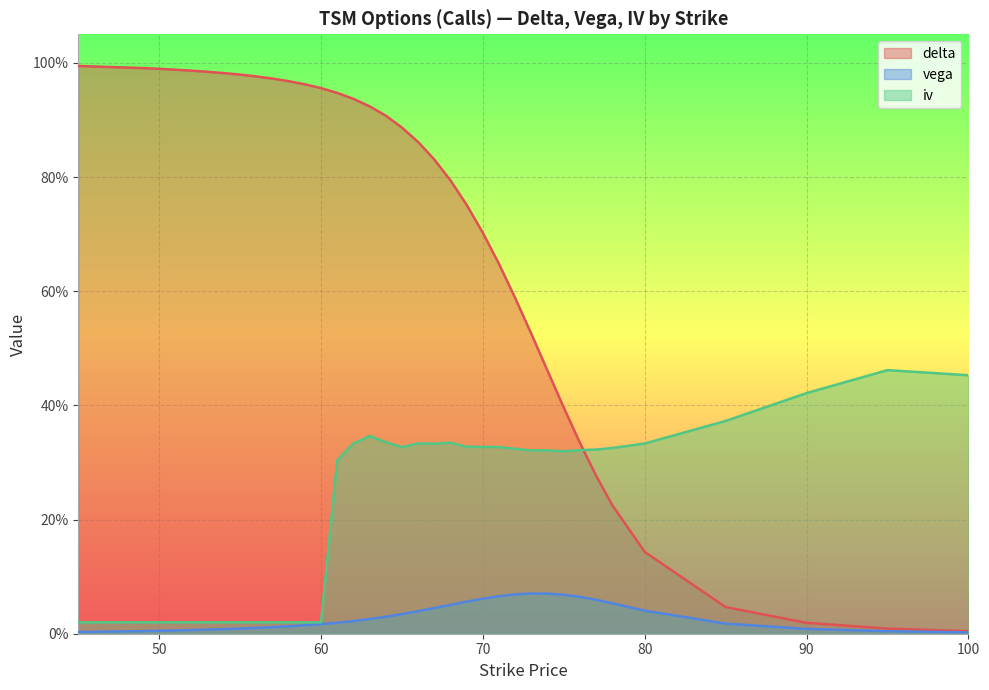

Count the number of data series in this chart.

3